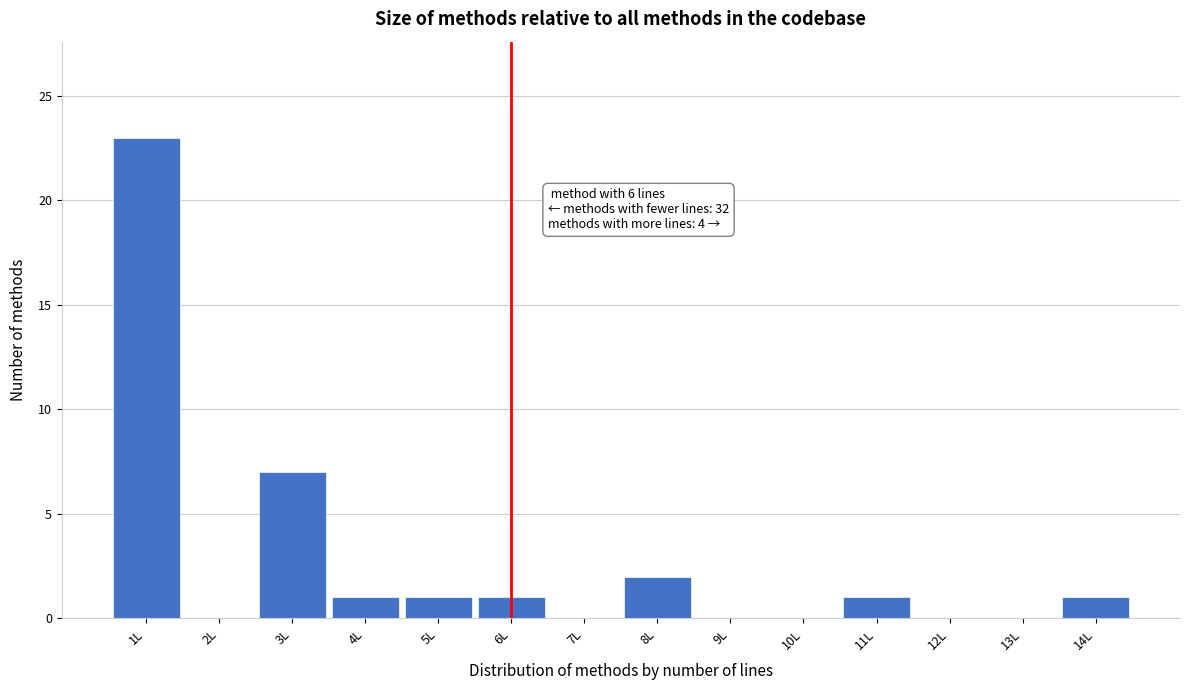

Which range on the x-axis has the tallest bar?

0.5 to 1.5